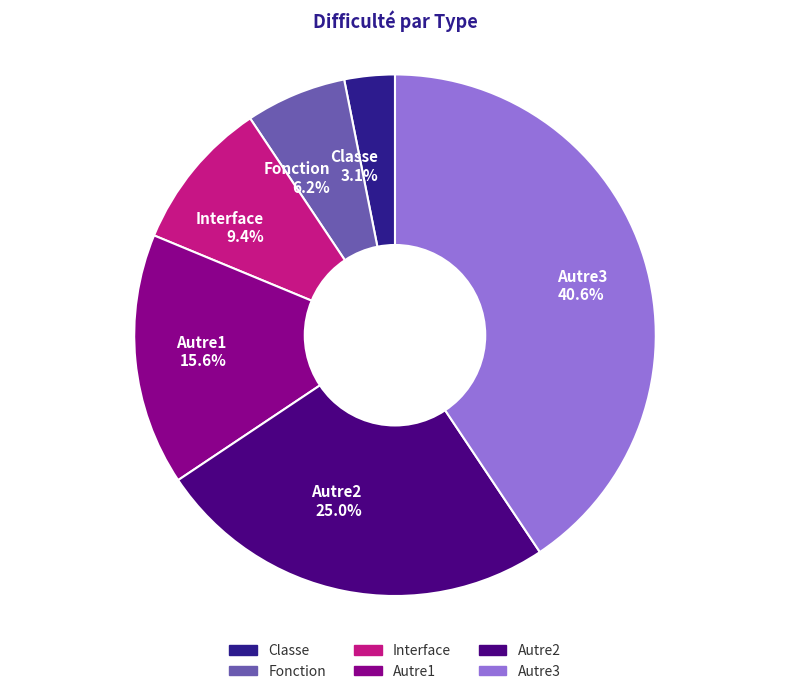

Count the number of slices in the pie.

6